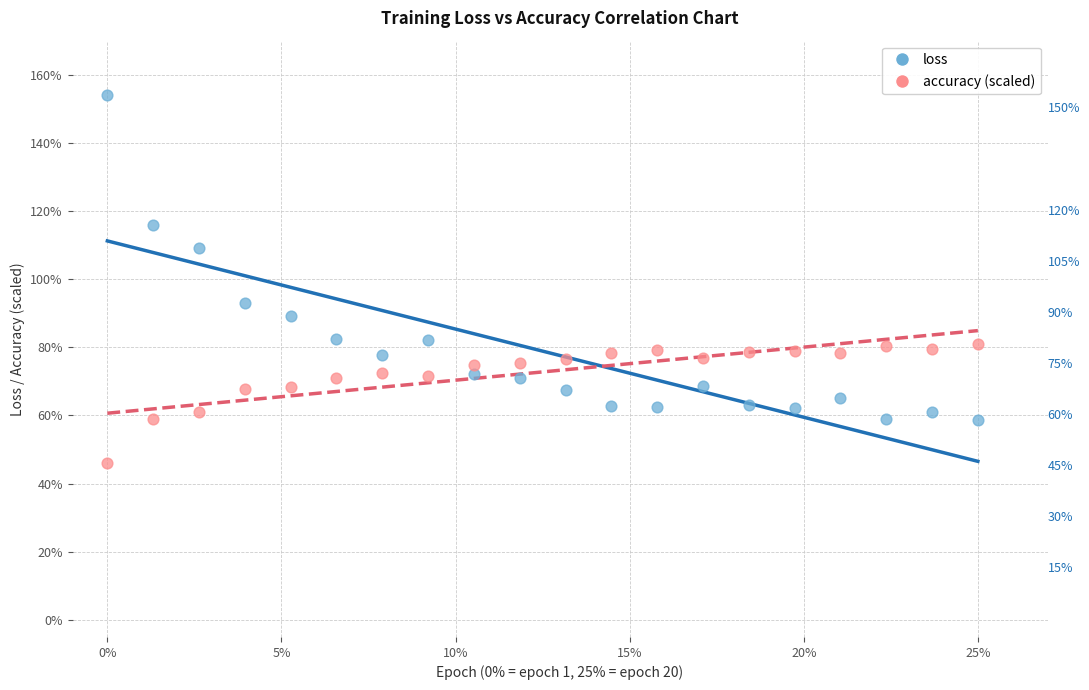

Which series reaches the maximum Y coordinate?

loss